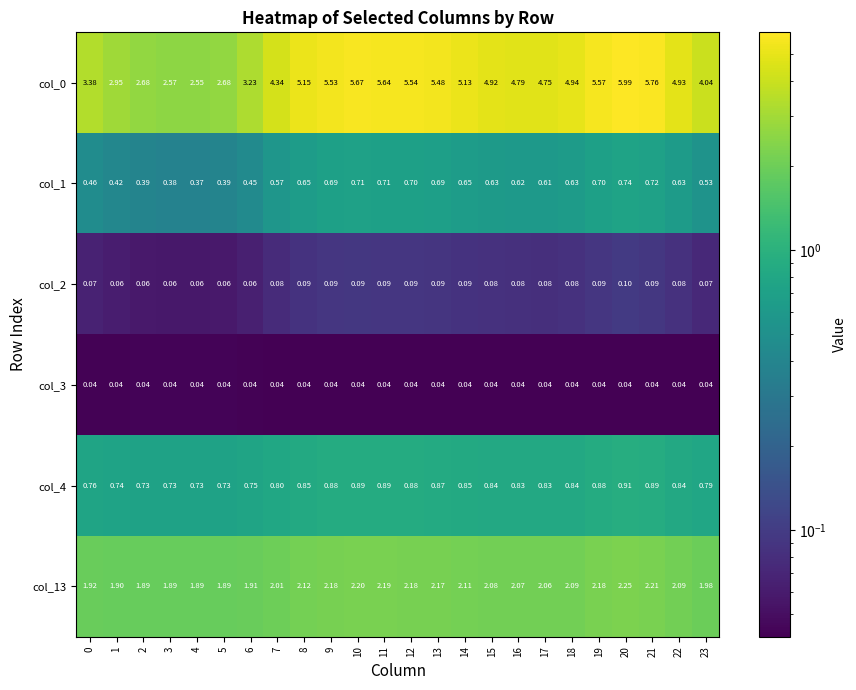

How many data points does each series have?

24